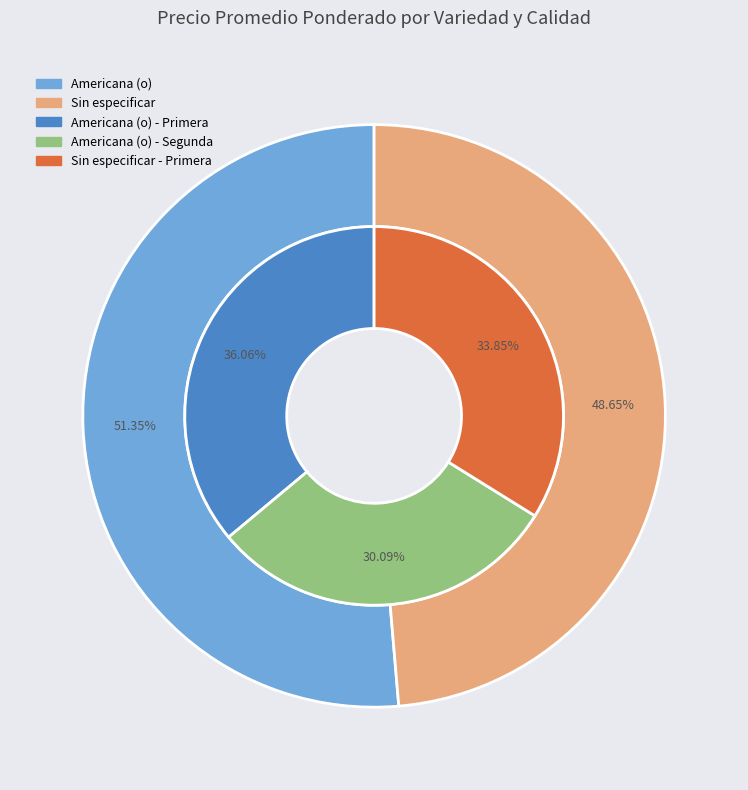

The Americana (o) slice represents 51% of the pie. True or false?

True